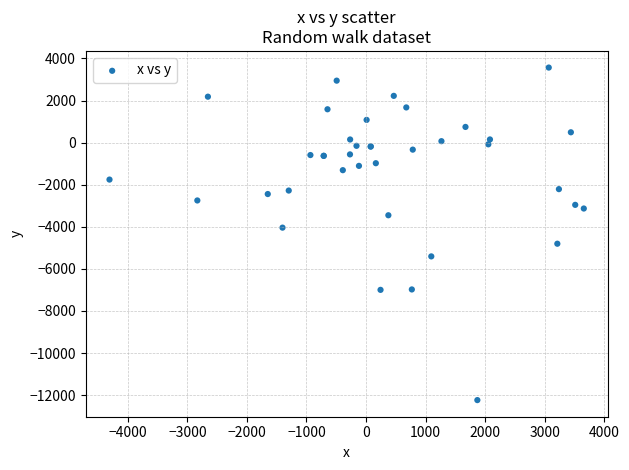

What Y value in the scatter plot is closest to -4334?

-4040.3